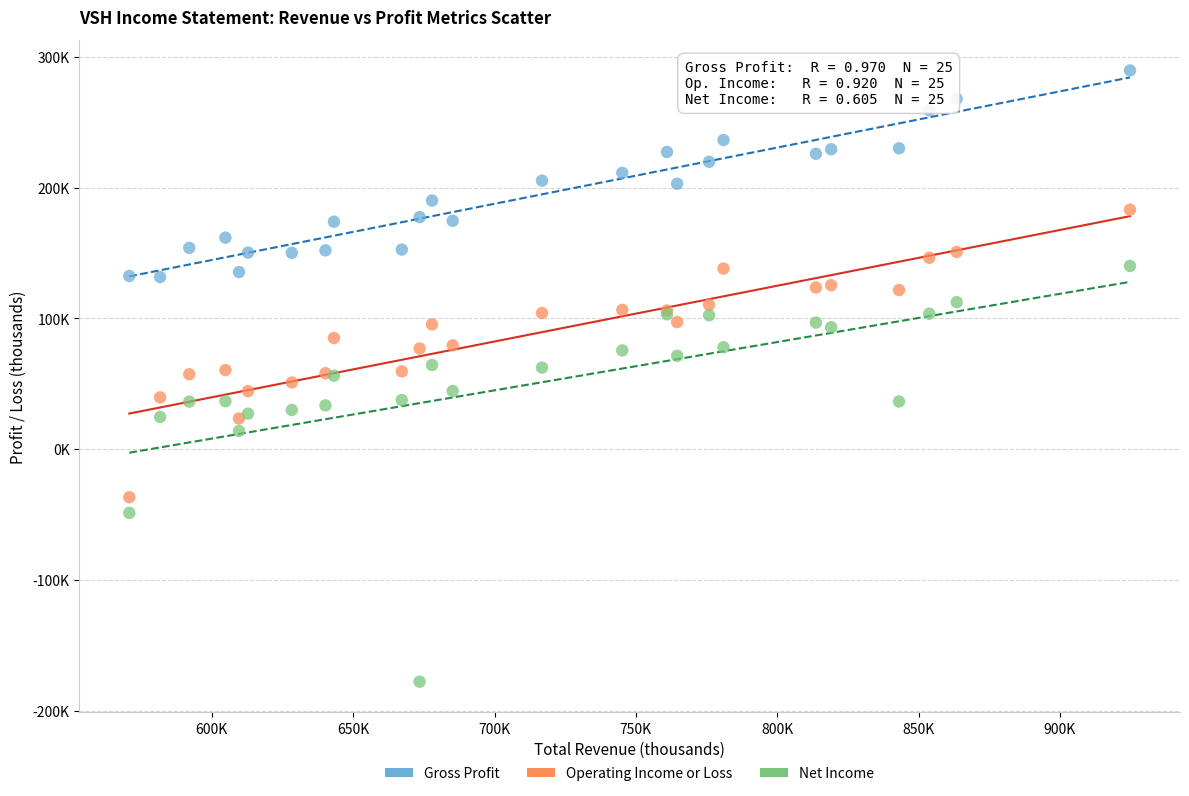

Which series has the widest spread of Y values?

Net Income